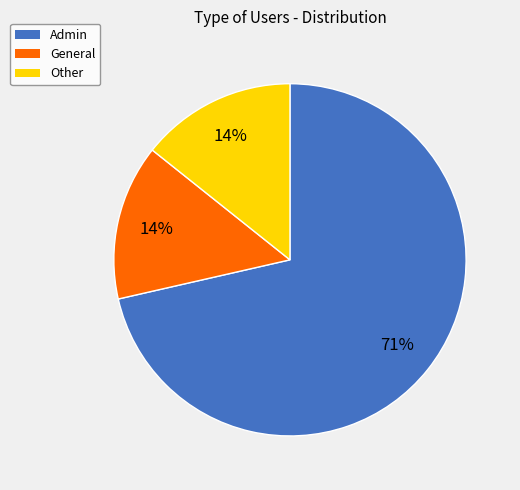

To the nearest percent, what portion does Other represent?

14%